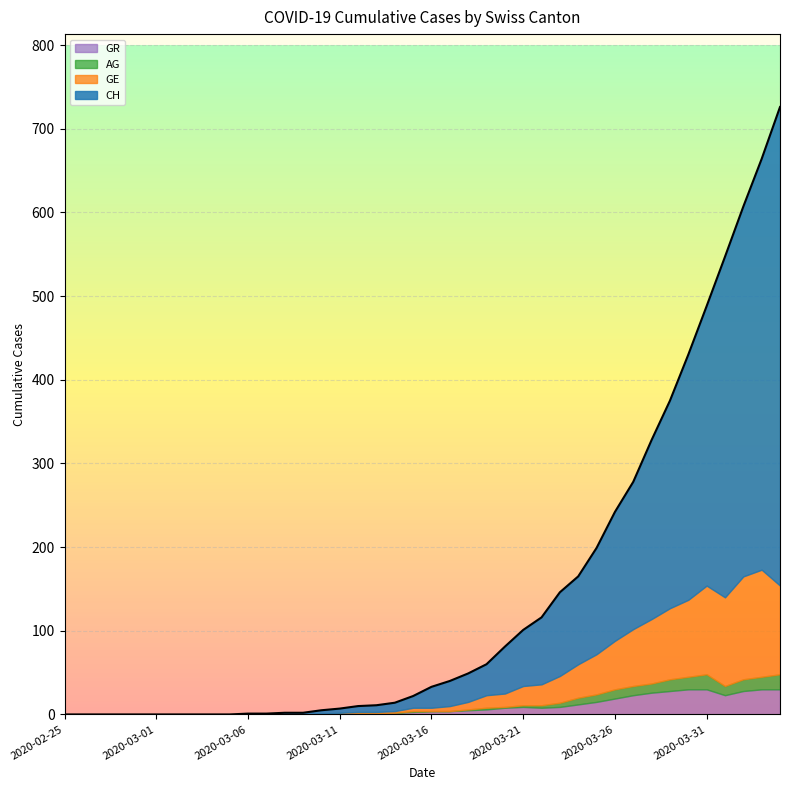

What is the maximum value shown in the chart?

726